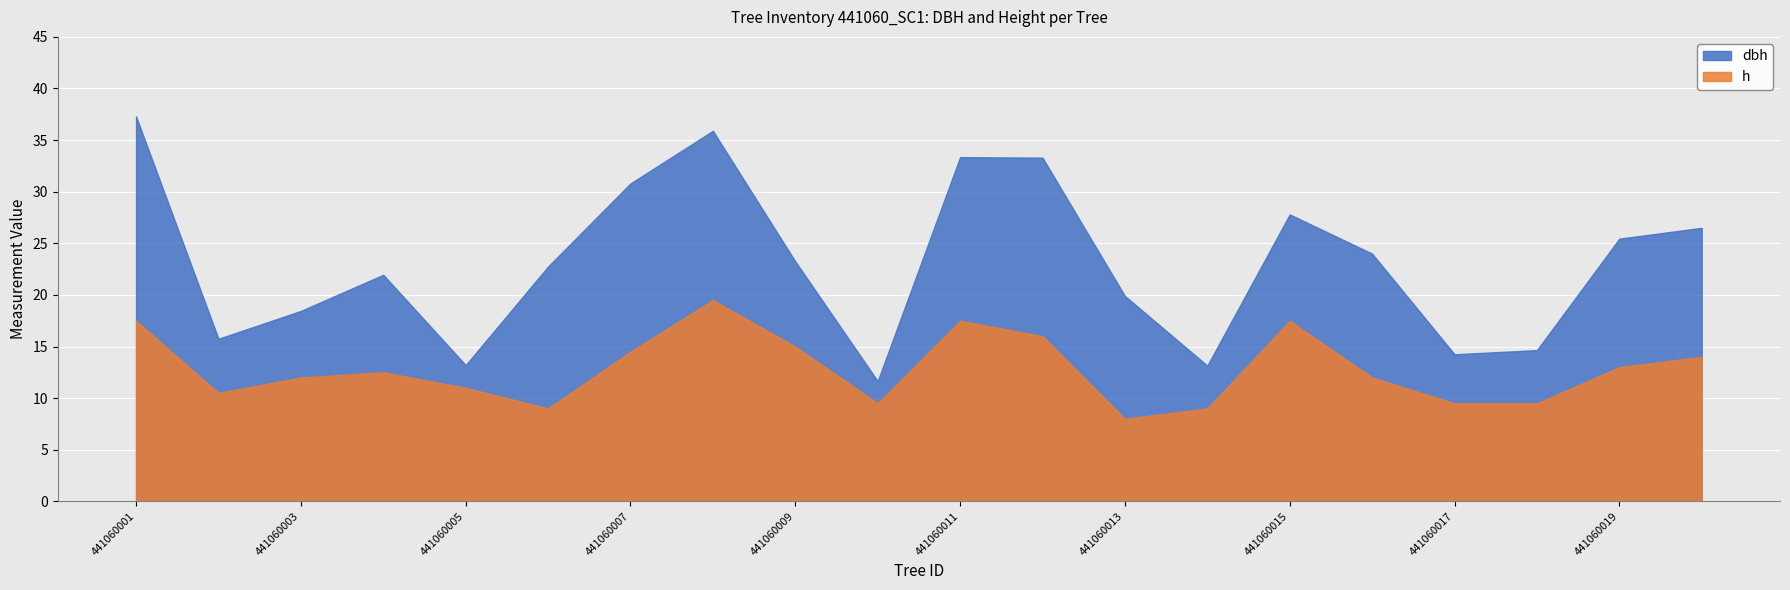

What is the total value across all series at 441060011?

50.9